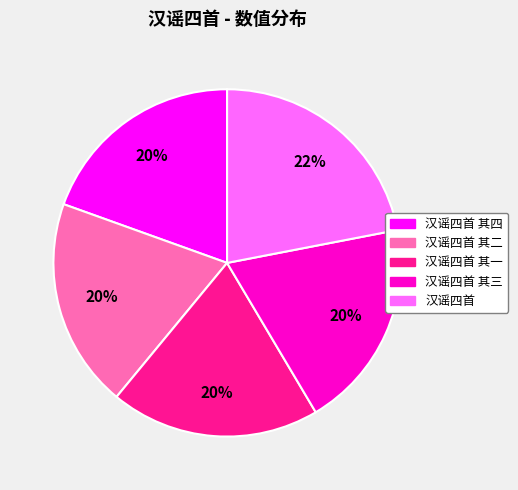

Is the sum of 汉谣四首 其四 and 汉谣四首 其三 greater than half?

No